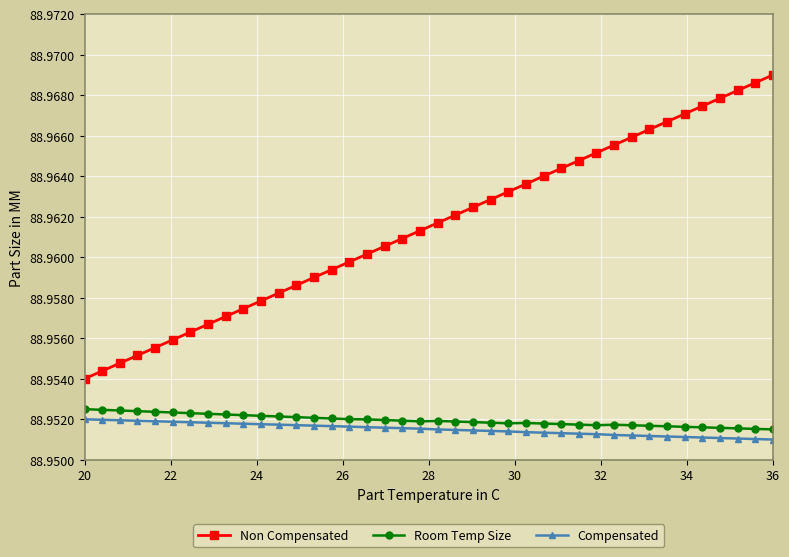

Which series has the largest total across all categories?

Non Compensated